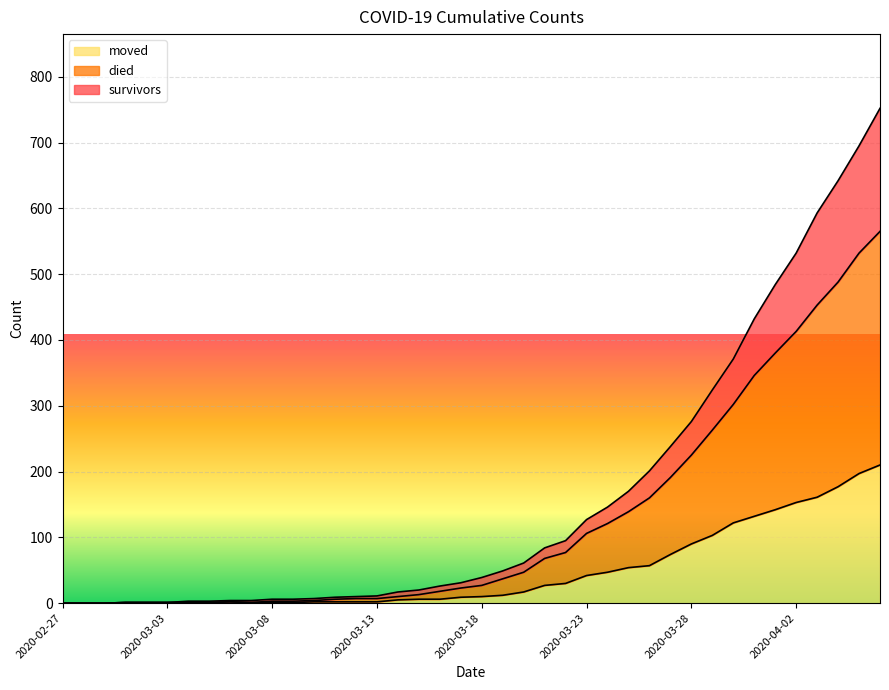

Reading left to right, list all the values displayed in this chart.

survivors: 0	0	0	1	1	1	3	3	4	4	6	6	7	9	10	11	17	20	26	31	39	49	61	84	95	127	146	170	201	238	276	324	371	432	484	532	593	642	695	752
died: 0	0	0	1	1	1	1	1	2	1	3	3	4	6	7	7	10	13	18	23	27	37	47	68	77	106	121	139	160	191	225	263	302	346	380	413	453	488	532	565
moved: 0	0	0	1	1	1	1	1	2	1	1	1	2	2	2	2	5	6	6	9	10	12	17	27	30	42	47	54	57	74	90	103	122	132	142	153	161	177	197	210